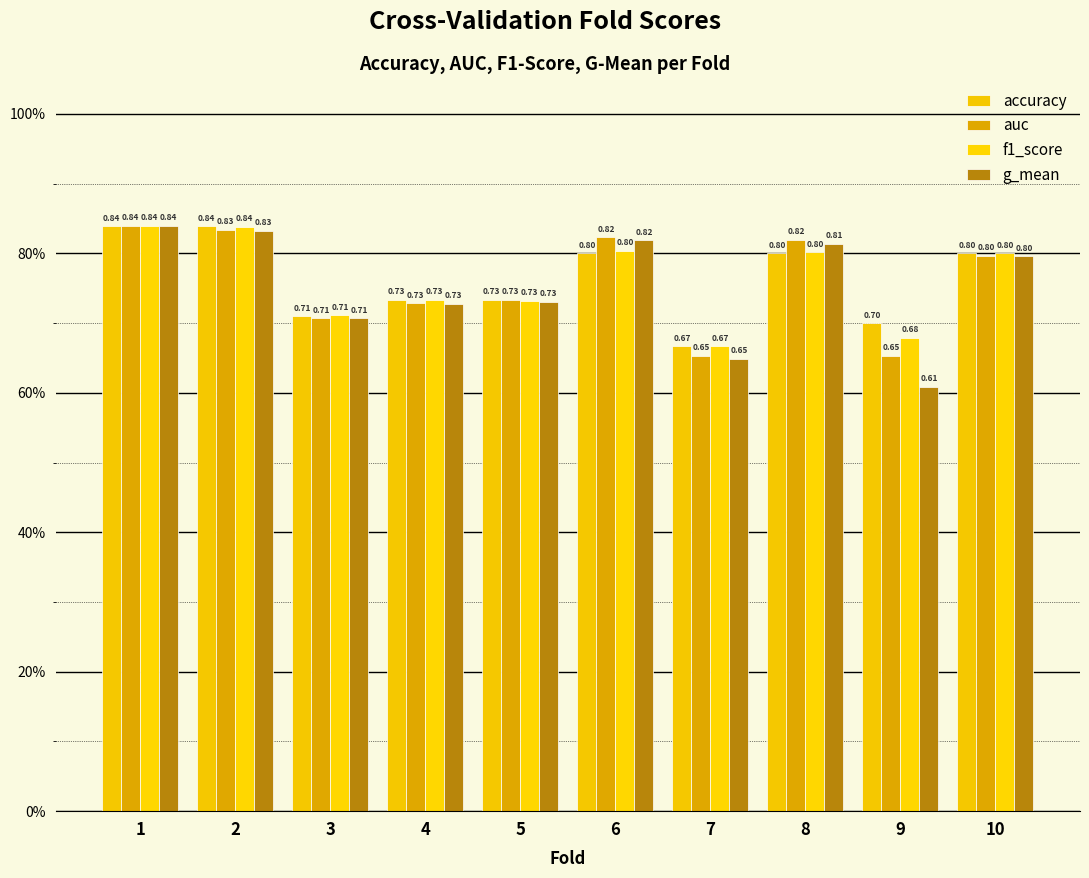

Where is accuracy nearest to the value 0?

7